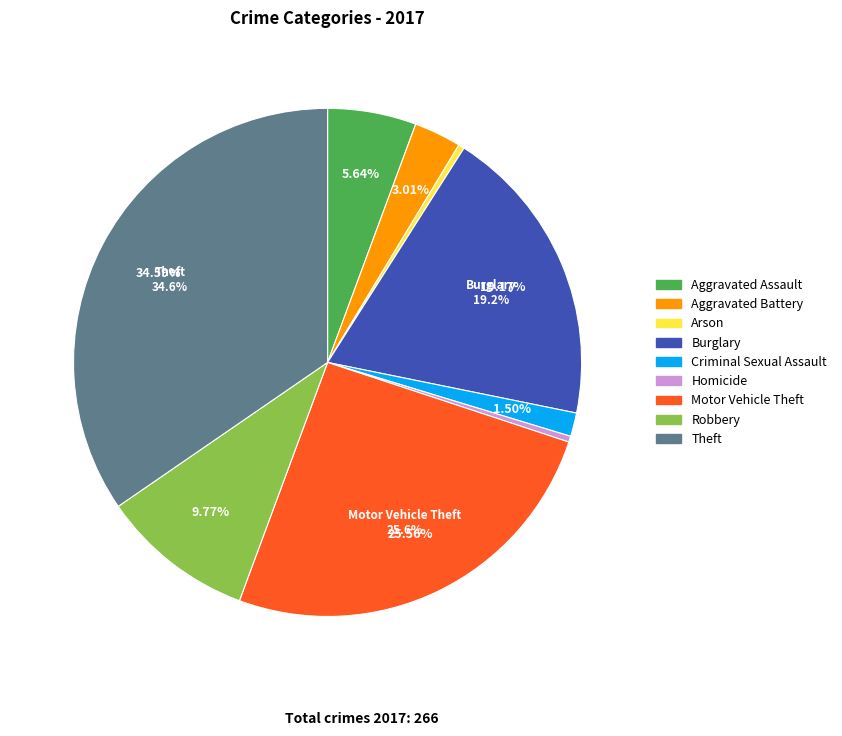

What portion of the pie excludes Motor Vehicle Theft?

74.4%